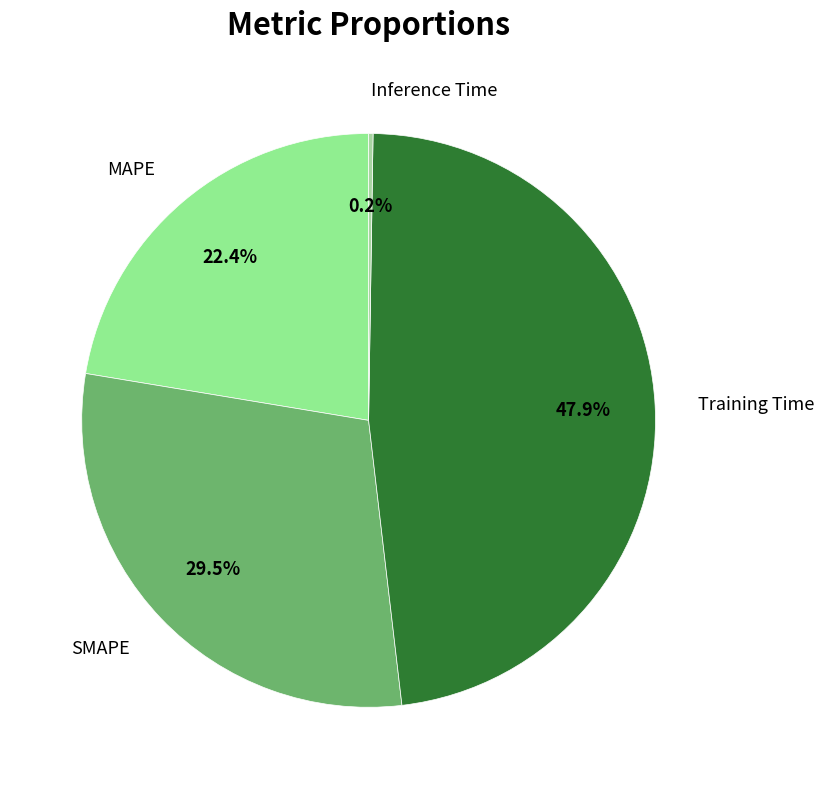

Combined, do Training Time and MAPE account for over 50%?

Yes